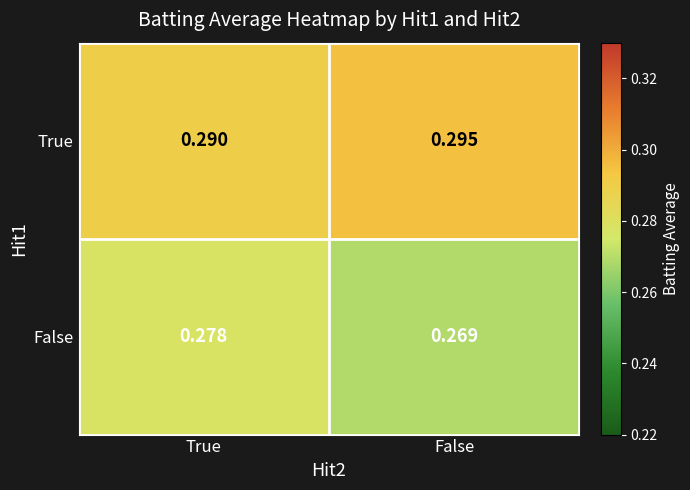

Which series has the largest total across all categories?

True